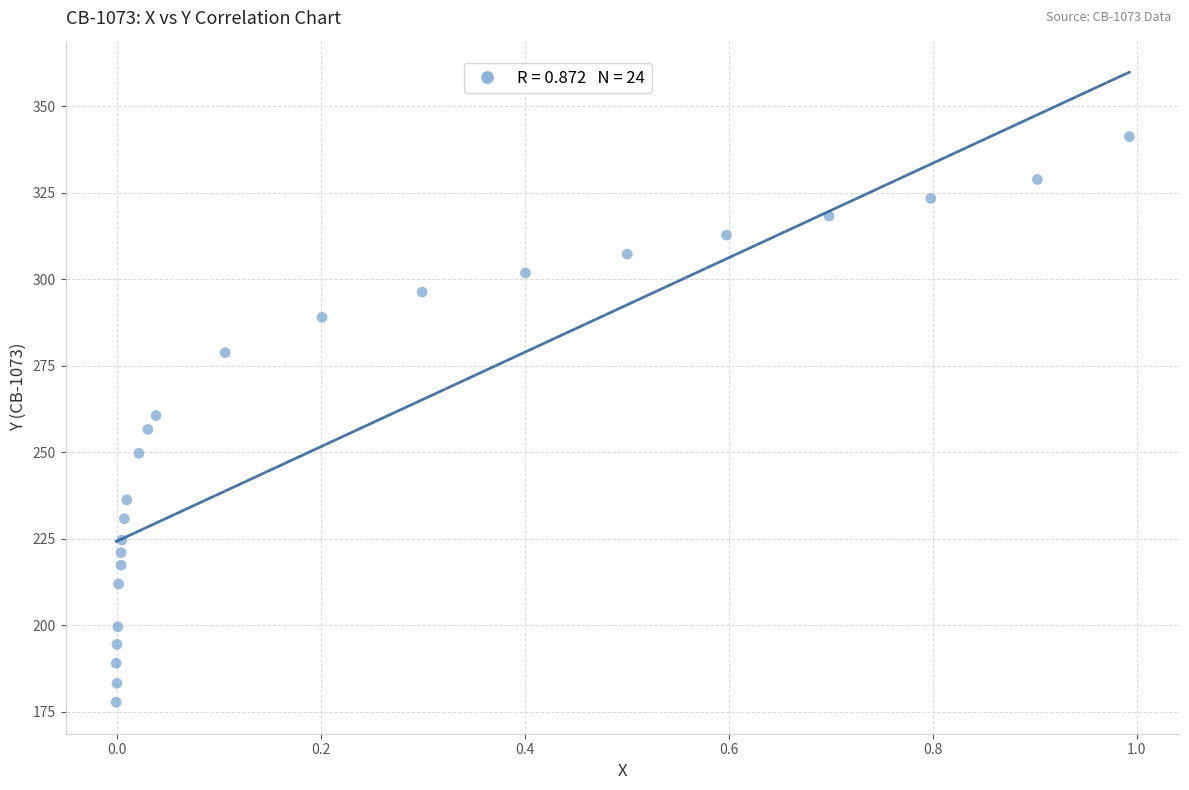

What is the range of Y values (max minus min)?

163.5